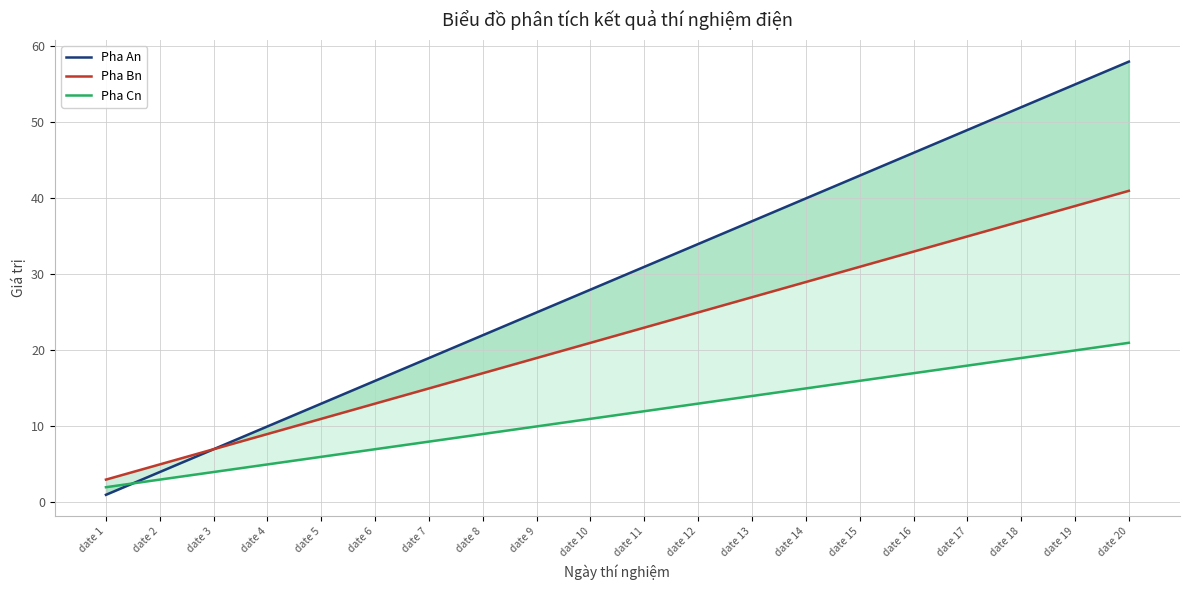

Reading right to left, extract all data points from this chart.

Pha An: 58	55	52	49	46	43	40	37	34	31	28	25	22	19	16	13	10	7	4	1
Pha Bn: 41	39	37	35	33	31	29	27	25	23	21	19	17	15	13	11	9	7	5	3
Pha Cn: 21	20	19	18	17	16	15	14	13	12	11	10	9	8	7	6	5	4	3	2